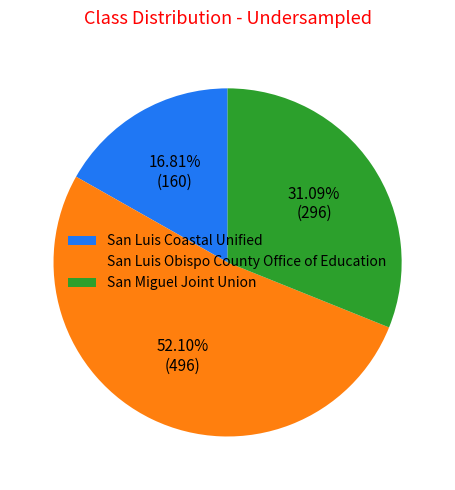

To the nearest percent, what is the combined percentage of San Luis Coastal Unified and San Luis Obispo County Office of Education?

69%